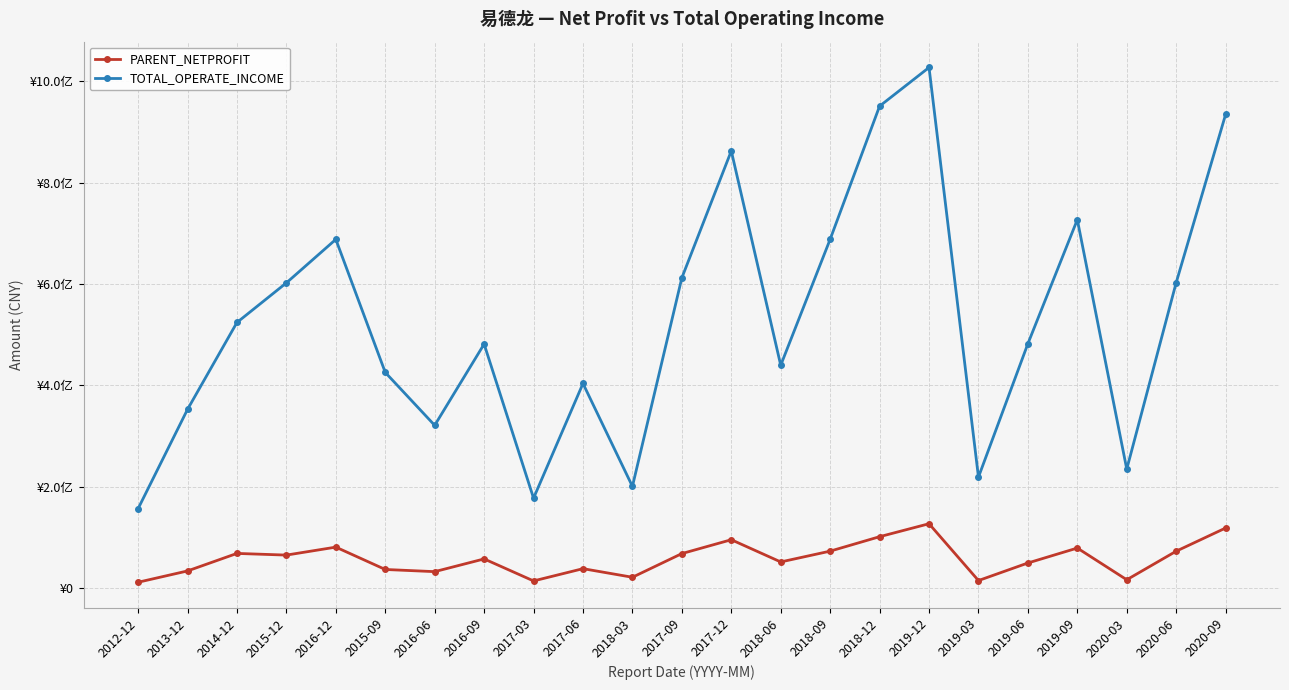

What are all the series names shown in the legend?

PARENT_NETPROFIT, TOTAL_OPERATE_INCOME